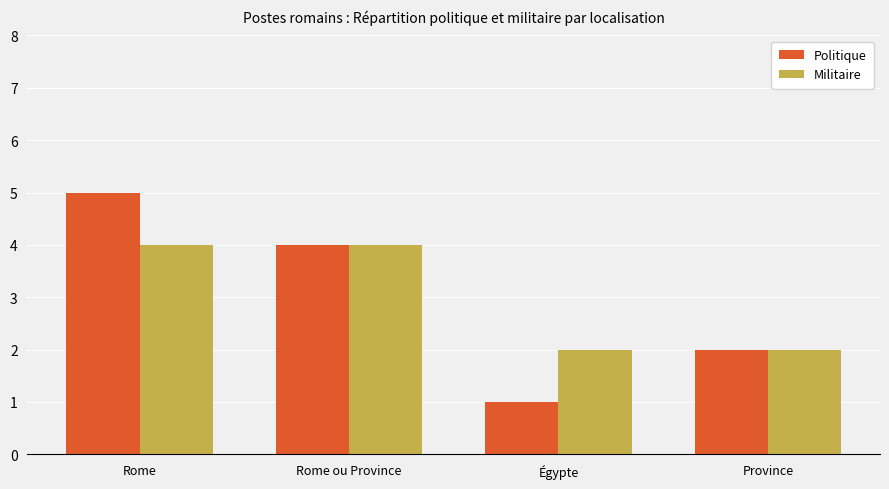

What is the label of the 2nd bar from the right?

Égypte